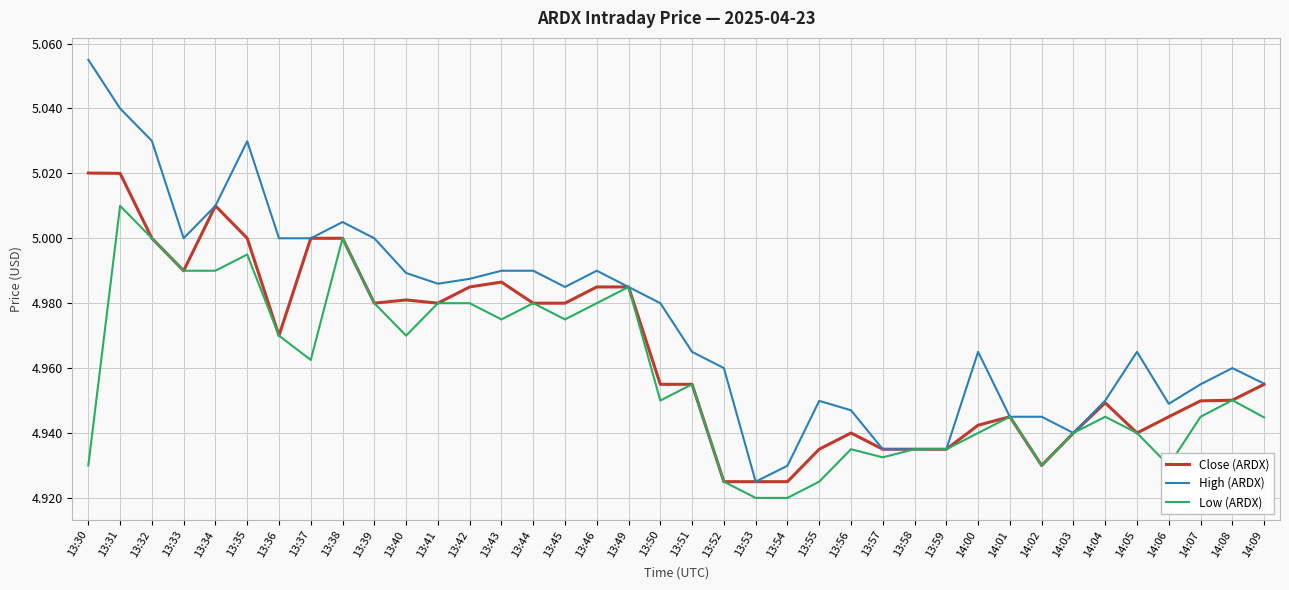

List the series in order of their overall mean, highest first.

High (ARDX), Close (ARDX), Low (ARDX)